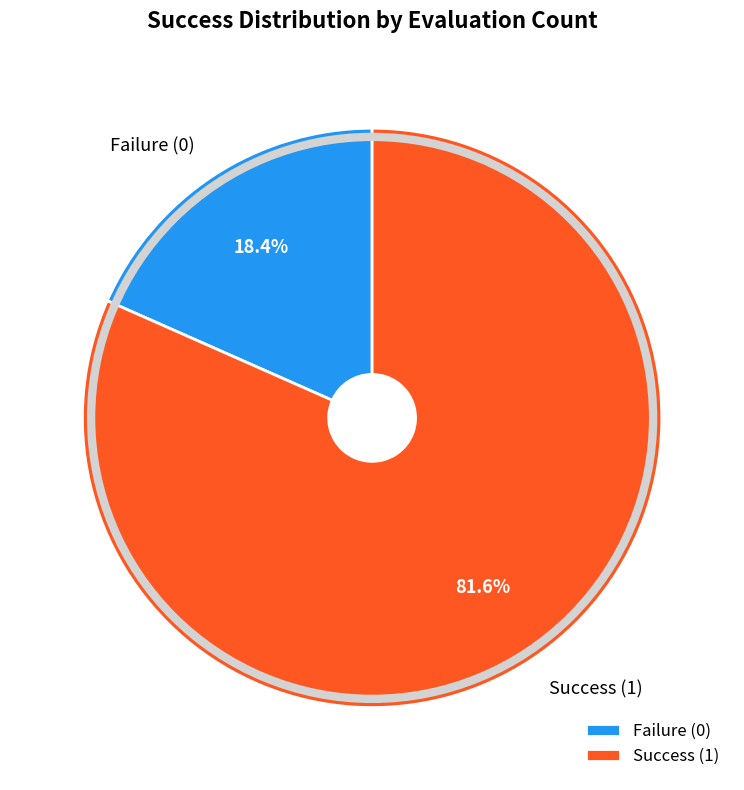

Is the sum of Failure (0) and Success (1) greater than half?

Yes